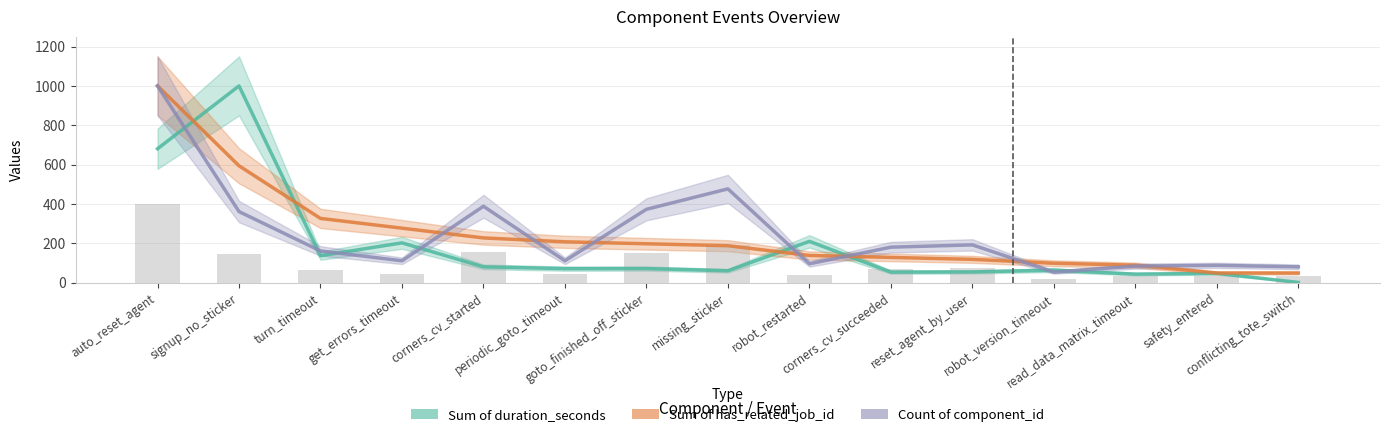

Does the chart contain any negative values?

No